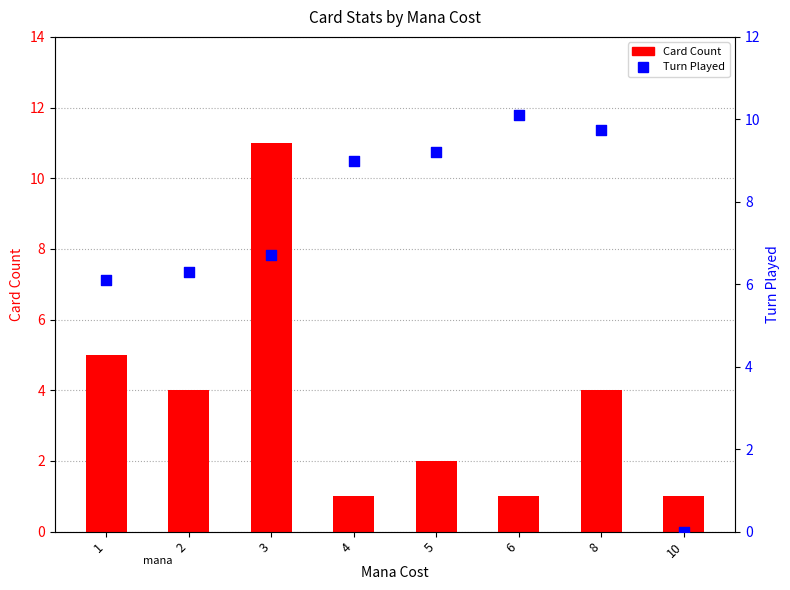

What is the total value across all series at 5?

11.2